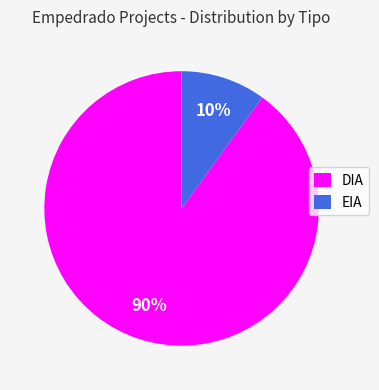

What is the largest slice in the pie chart?

DIA